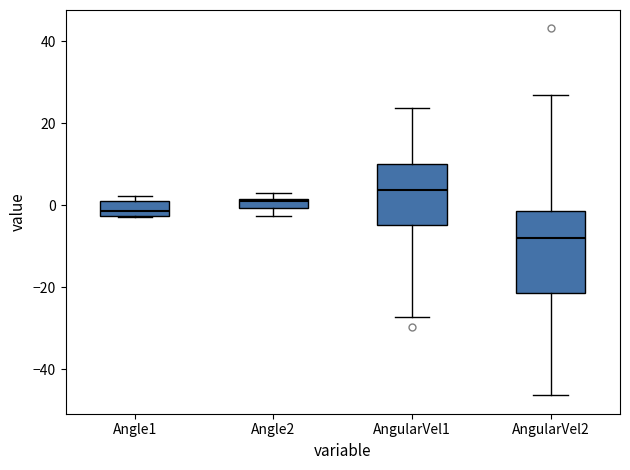

Comparing the boxes themselves (not the whiskers), which one is the tallest?

AngularVel2